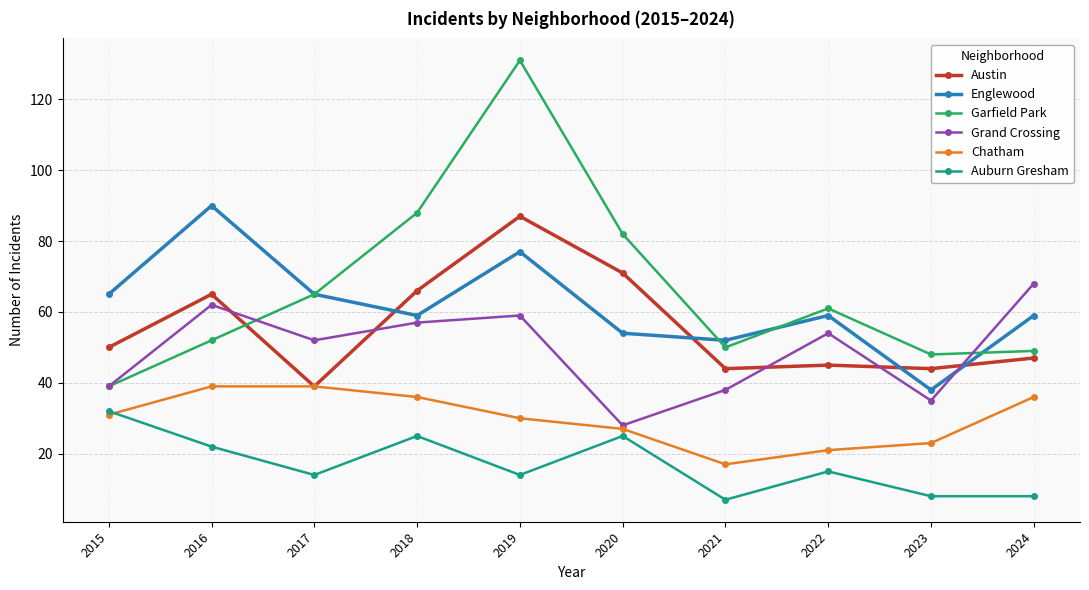

What is the value of the Englewood point at the 3rd from the left?

65